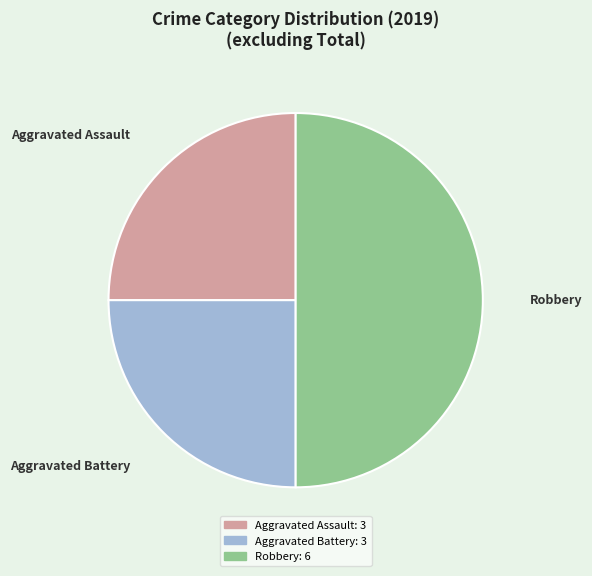

Is Aggravated Assault the majority of the pie?

No